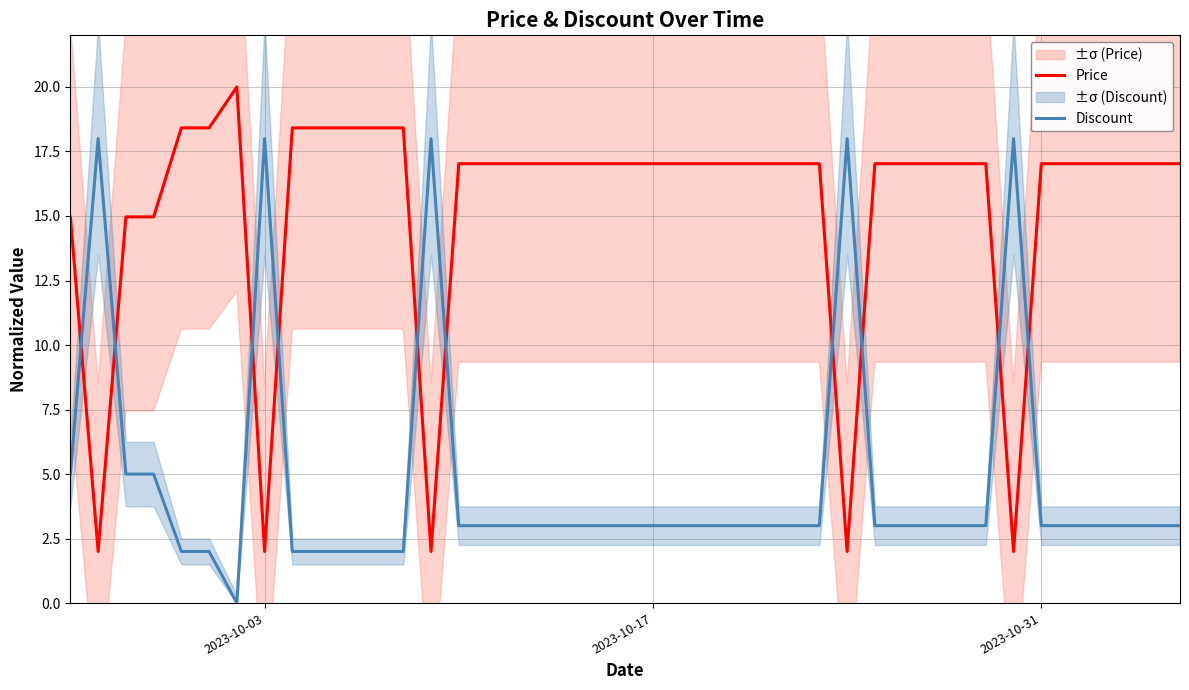

Does the chart display data point markers on the line(s)?

No